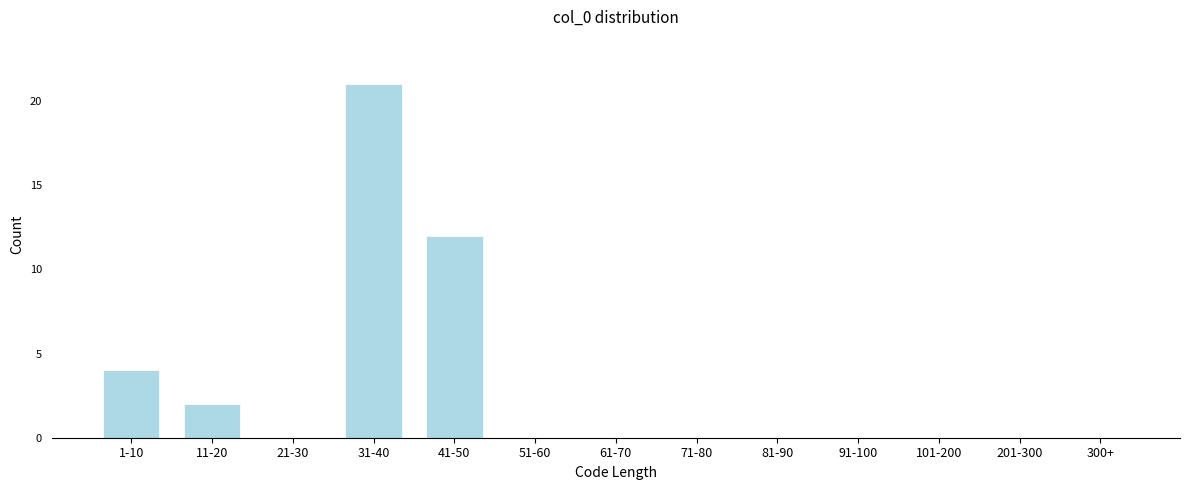

Reading right to left, list all the values displayed in this chart.

300+=0	201-300=0	101-200=0	91-100=0	81-90=0	71-80=0	61-70=0	51-60=0	41-50=12	31-40=21	21-30=0	11-20=2	1-10=4